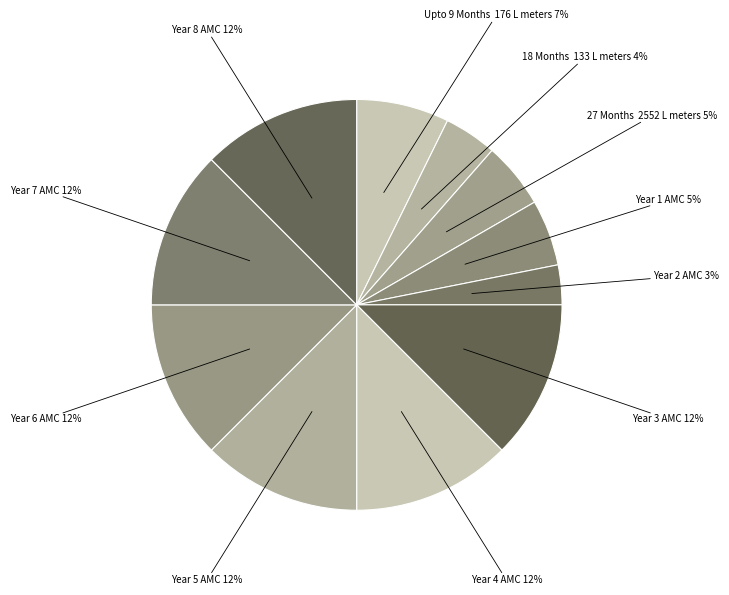

Count the number of slices in the pie.

11